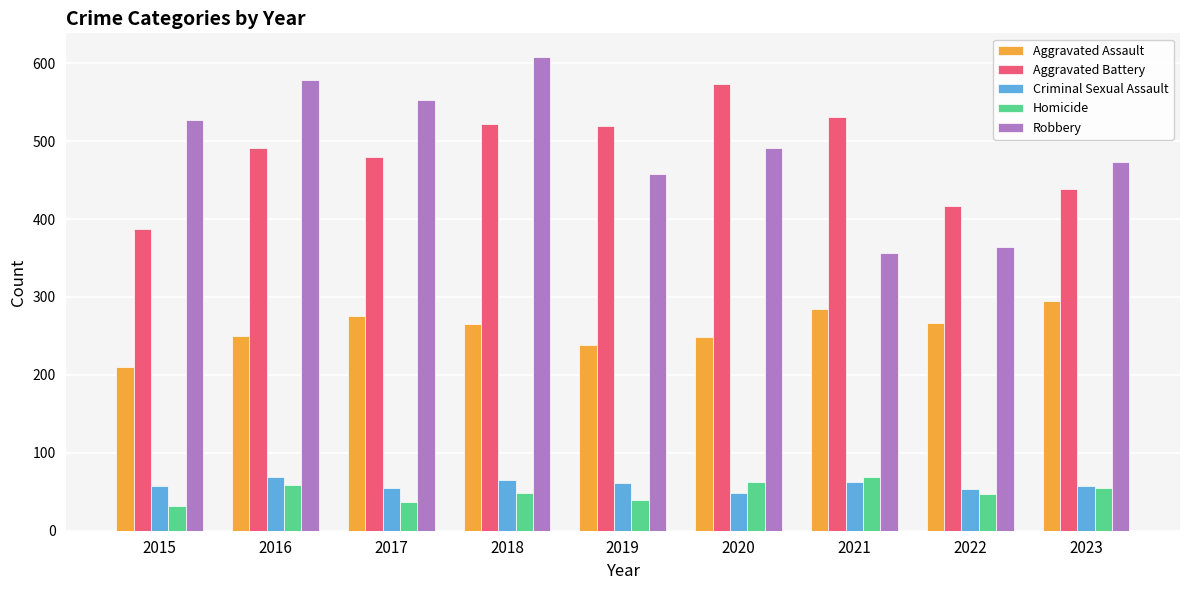

Rank the series at 2022 from highest to lowest value.

Aggravated Battery, Robbery, Aggravated Assault, Criminal Sexual Assault, Homicide